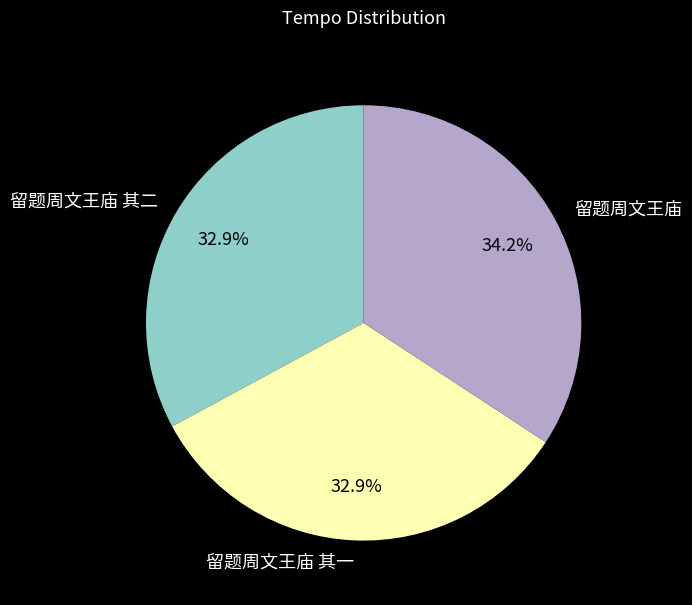

Count the number of slices in the pie.

3